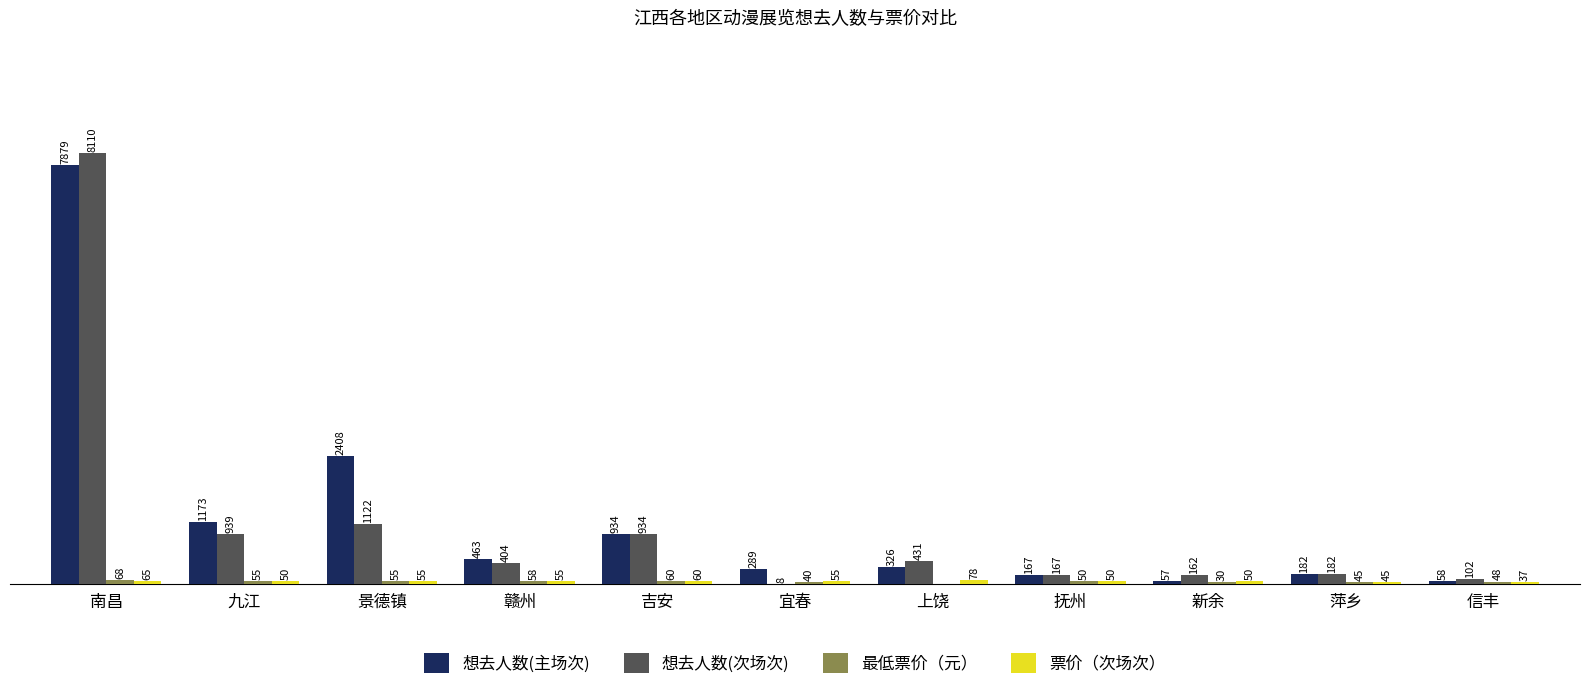

At which category is the sum across all series the highest?

南昌